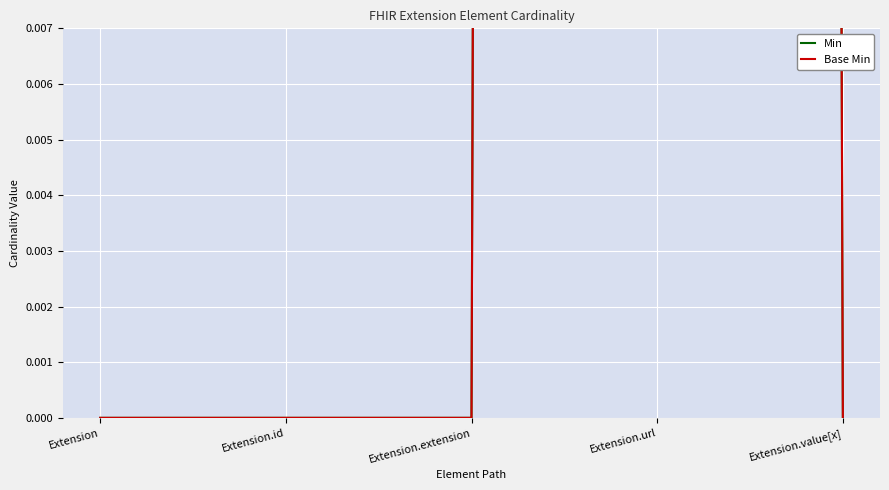

What is the maximum value shown in the chart?

1